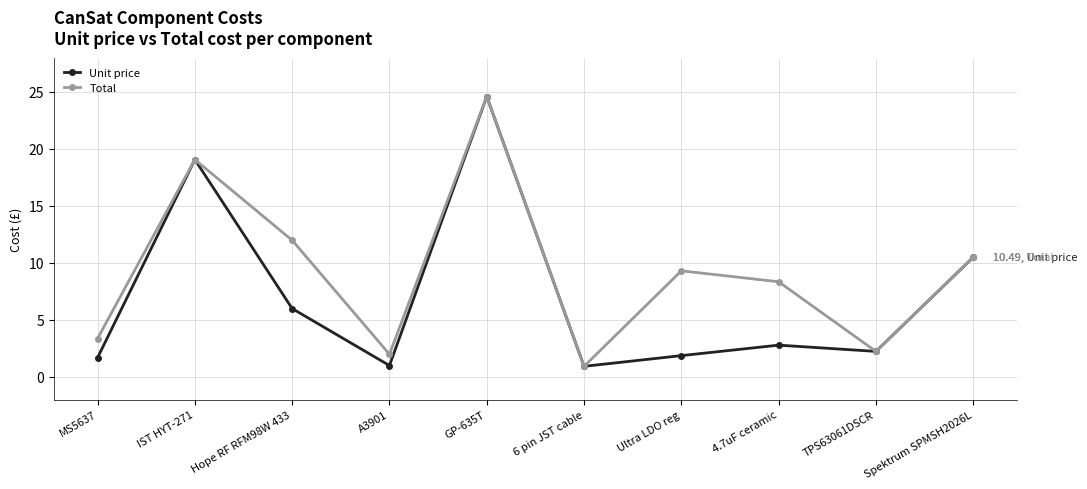

In Unit price, how many points are lower than both neighbors (excluding endpoints)?

3